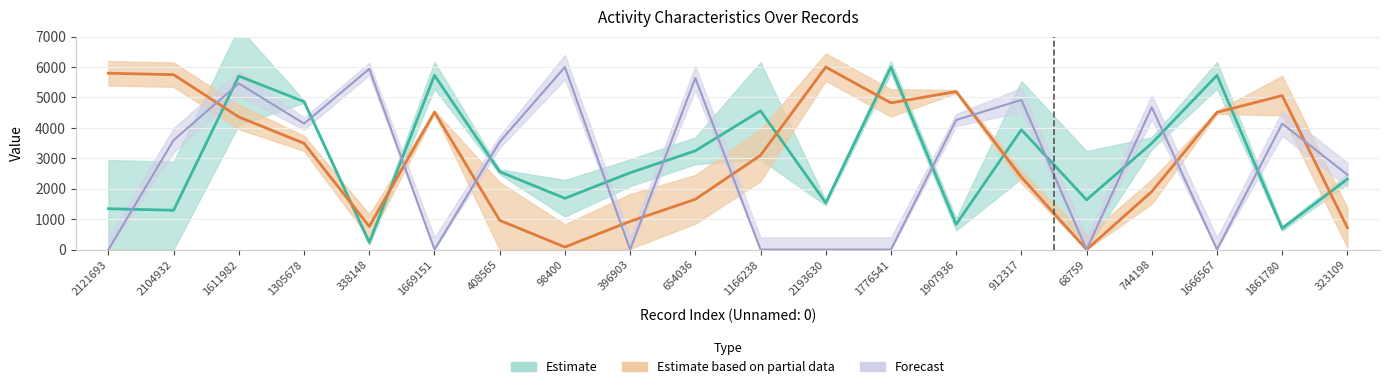

What is the difference between the highest and lowest values at 396903?

2524.9